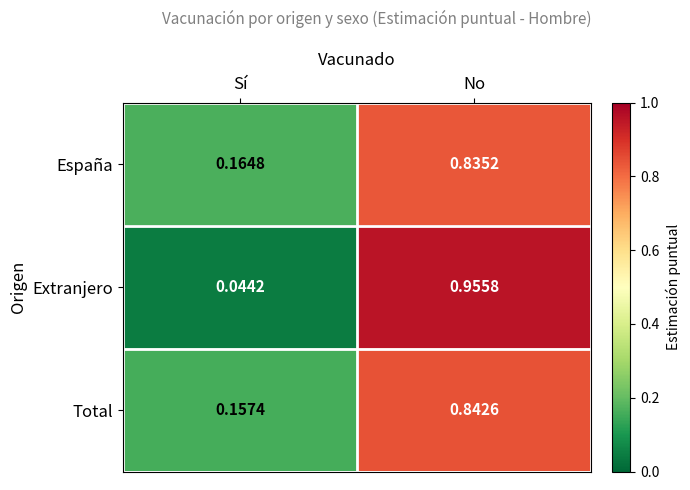

At which category is the sum across all series the highest?

No